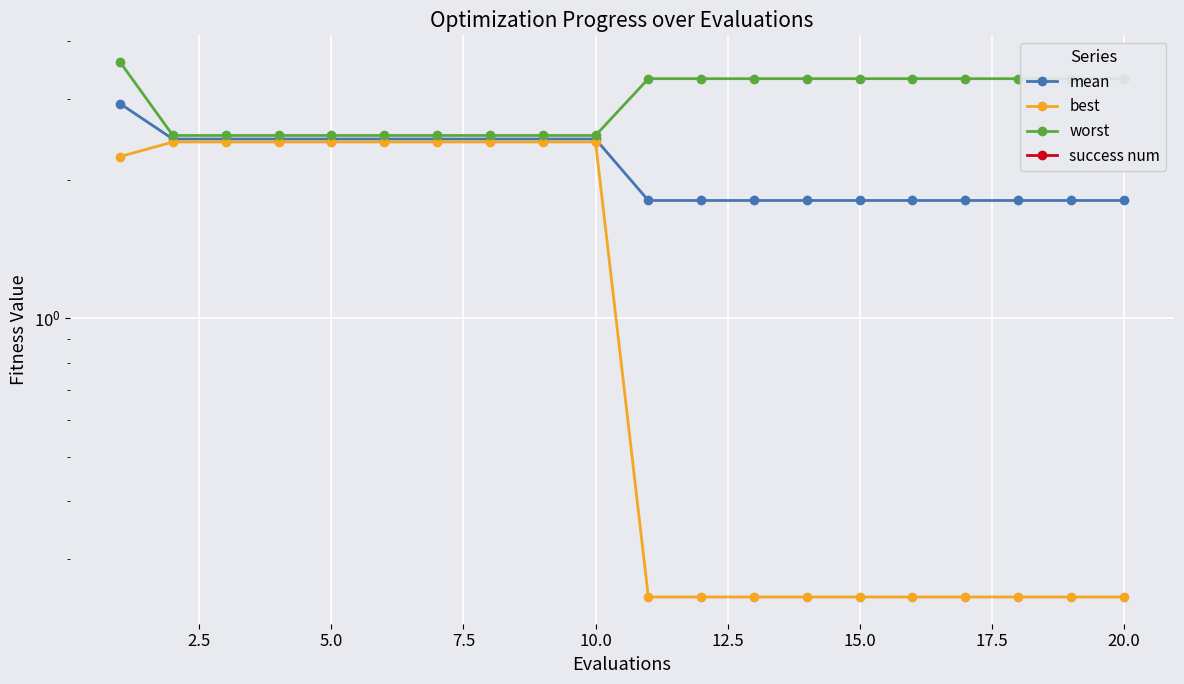

How many data points in worst are above 3?

11